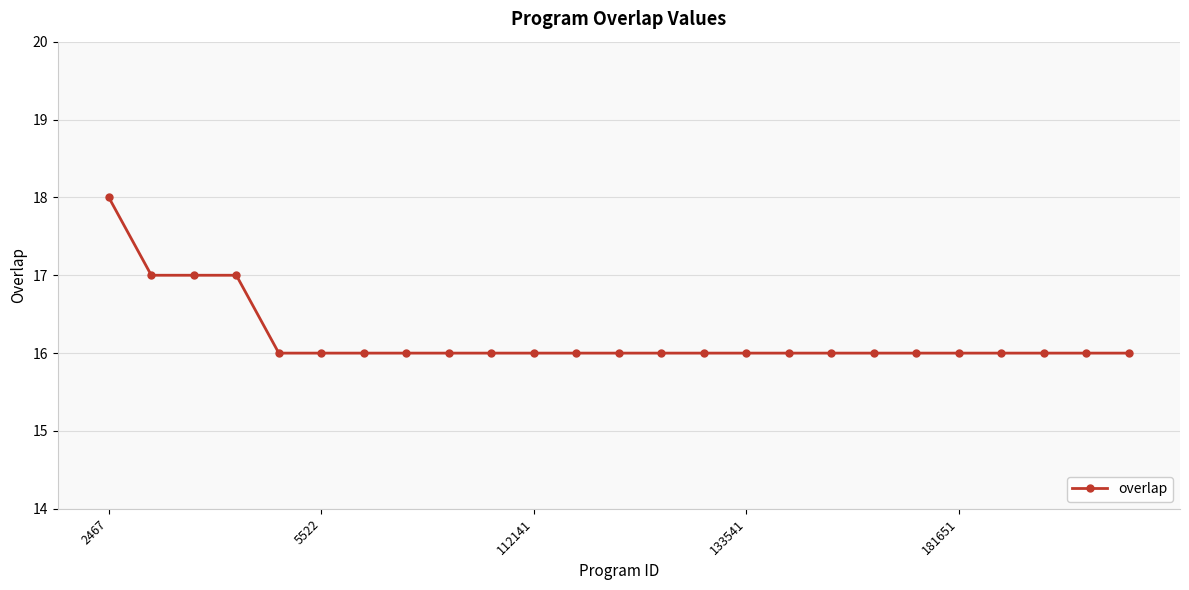

Does the chart have visible grid lines?

Yes